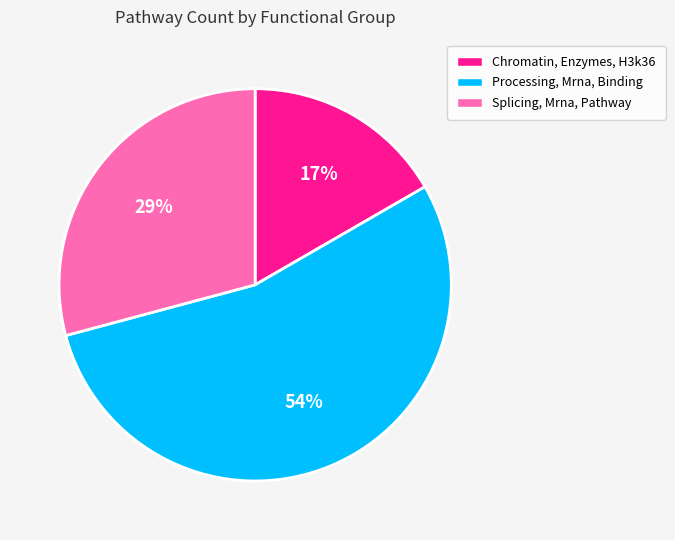

Rank the categories by value from highest to lowest.

Processing, Mrna, Binding, Splicing, Mrna, Pathway, Chromatin, Enzymes, H3k36